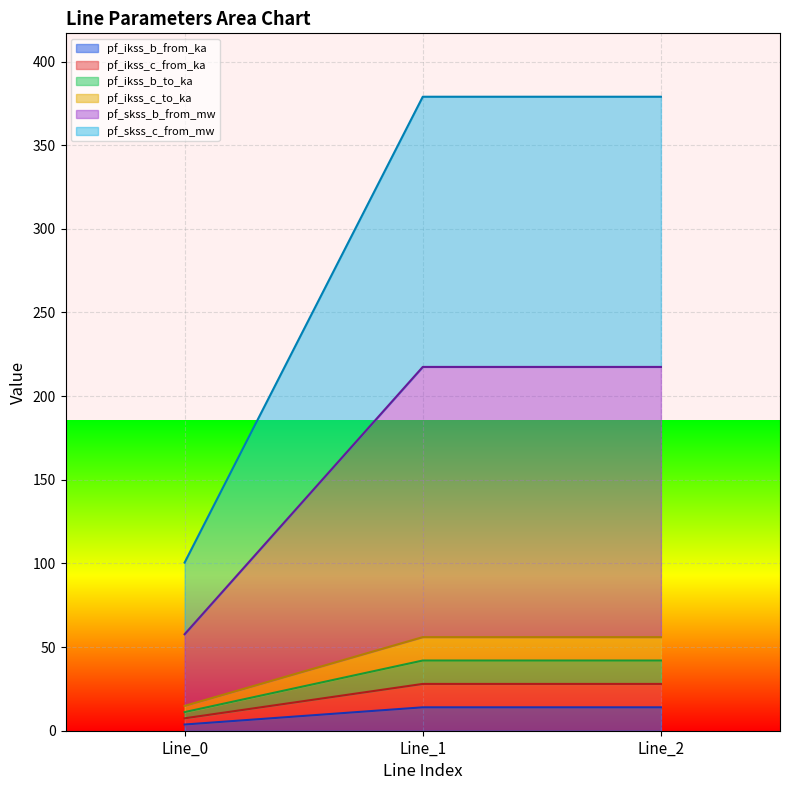

Does the chart display data point markers on the line(s)?

No